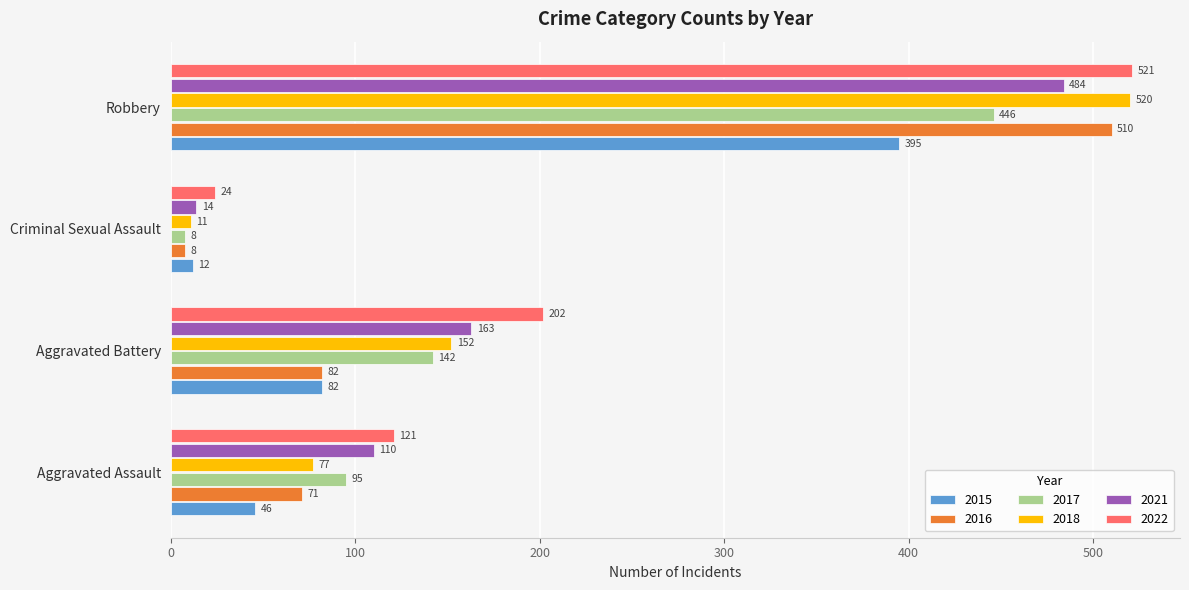

What is the approximate value of 2021 at Aggravated Battery, to the nearest 5?

165